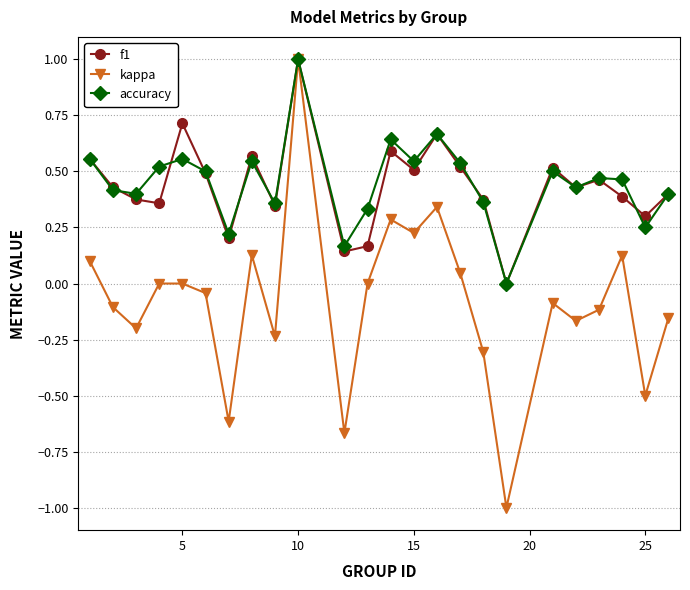

Which series has the widest spread of values?

kappa